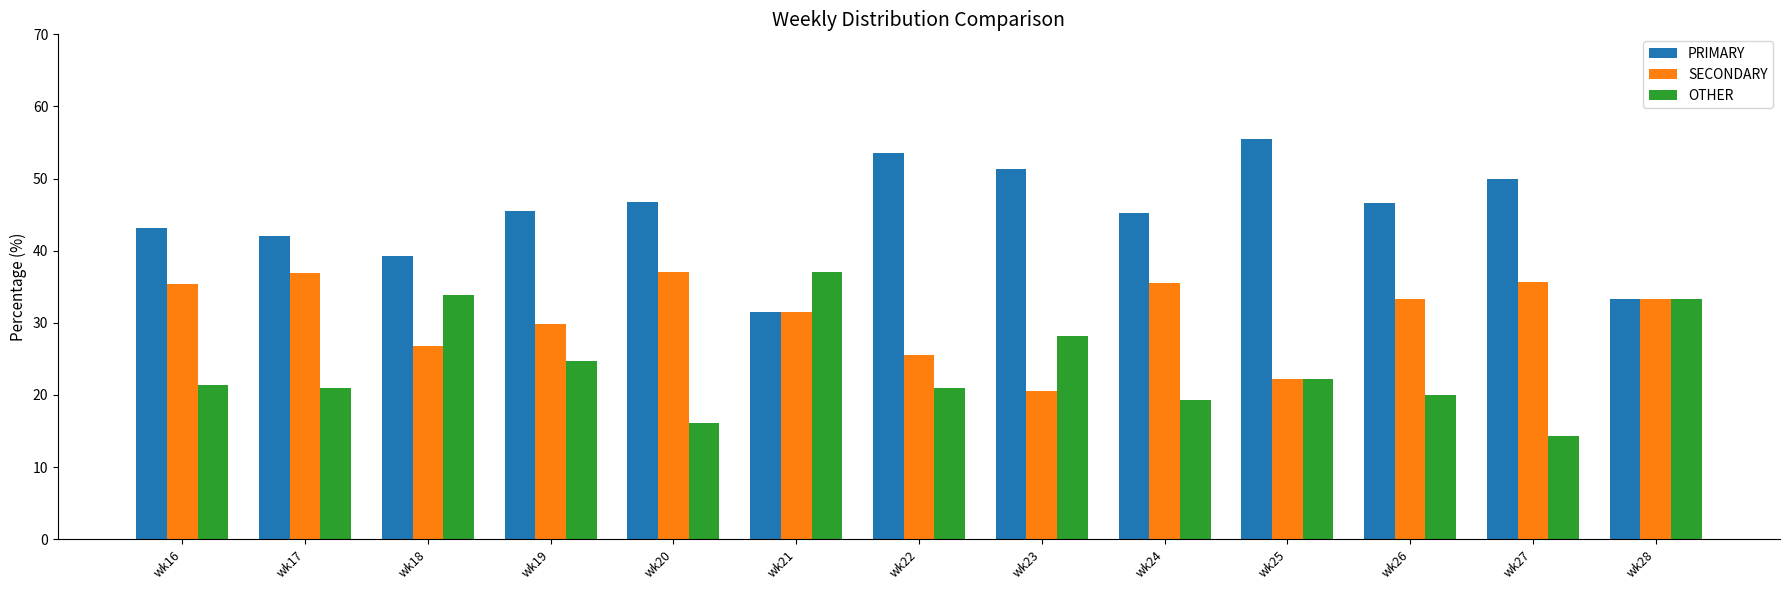

What is the average value of the OTHER series?

24.0